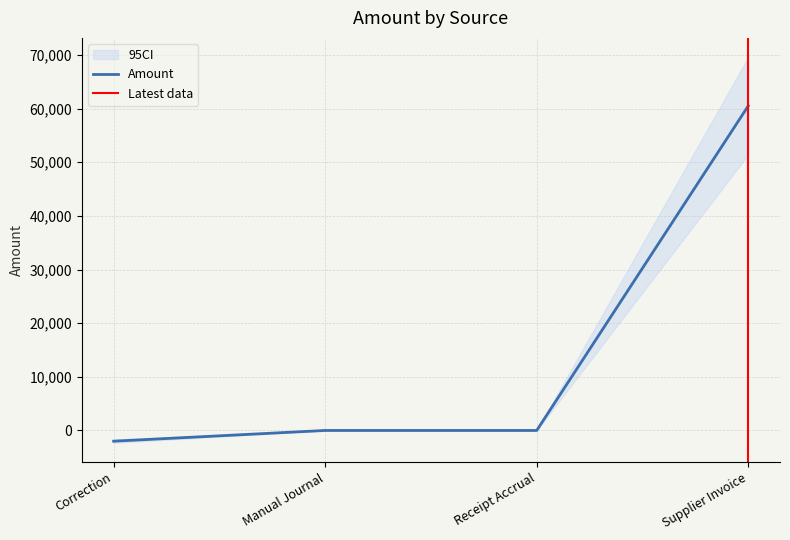

What is the greatest value displayed?

60500.2